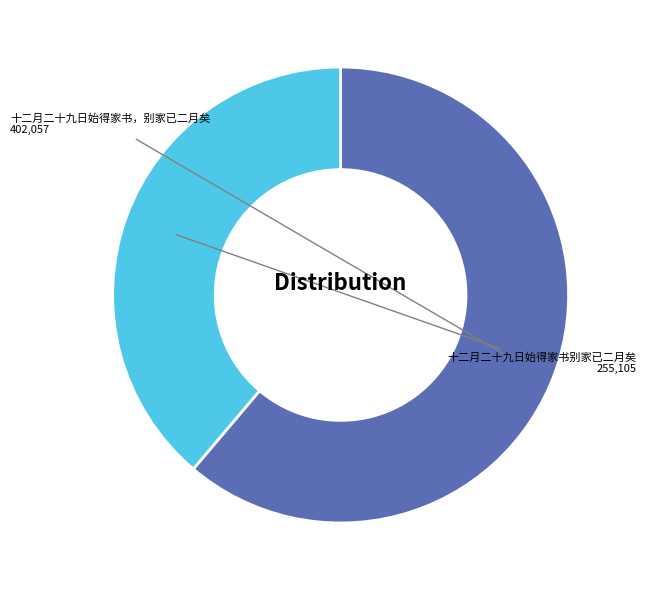

The 十二月二十九日始得家书，别家已二月矣 slice represents 49% of the pie. True or false?

False